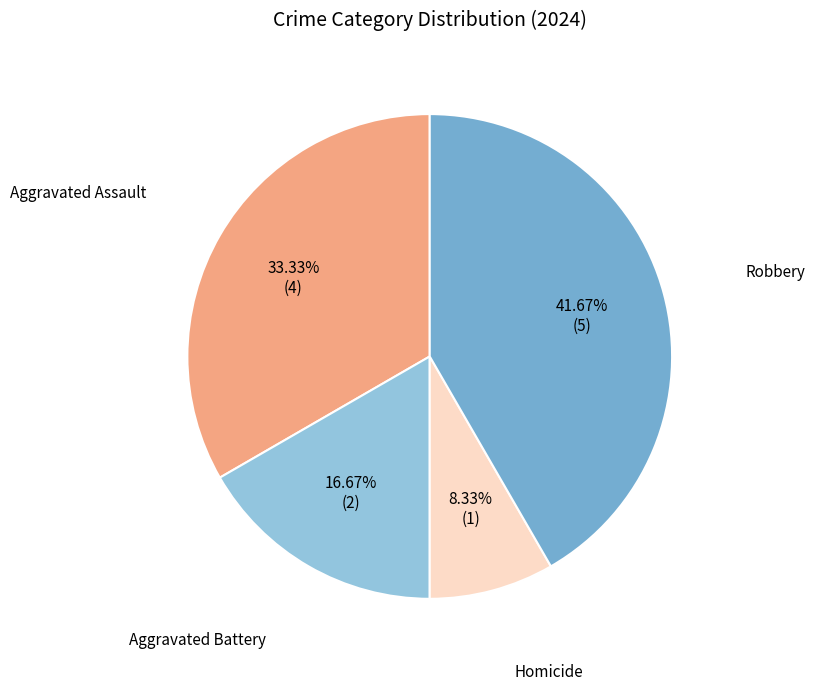

What percentage is the Aggravated Battery slice, to the nearest percent?

17%